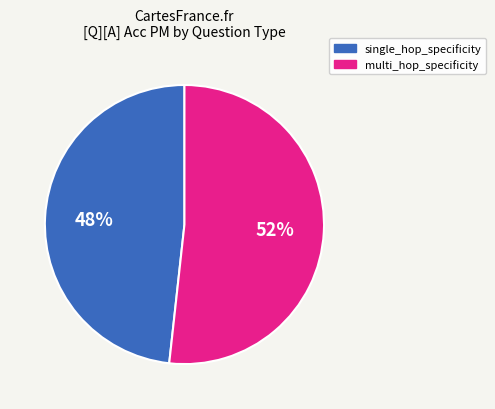

Which slice is the largest?

multi_hop_specificity